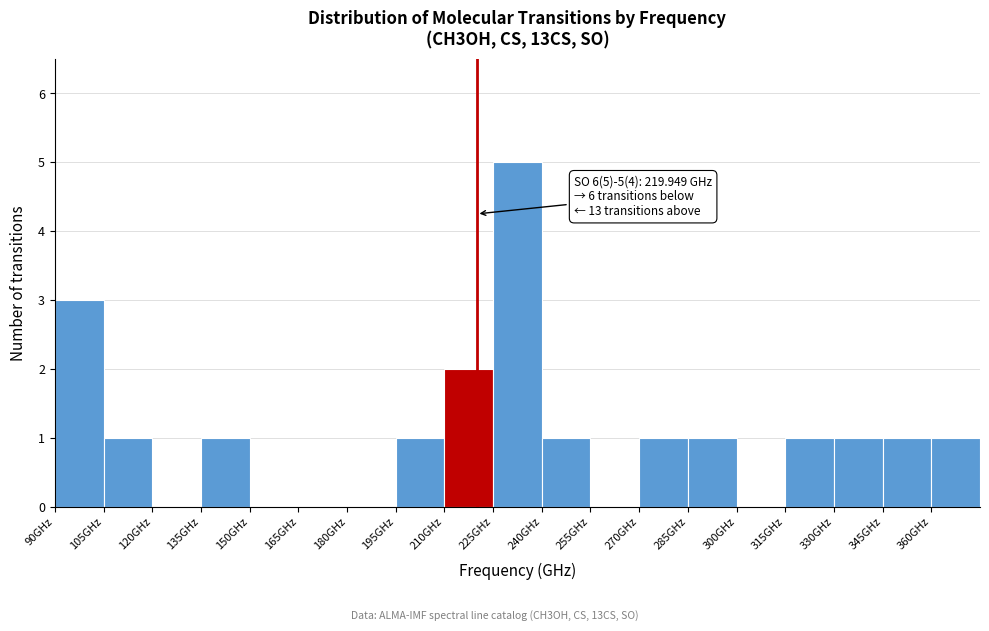

Which range on the x-axis has the tallest bar?

225 to 240